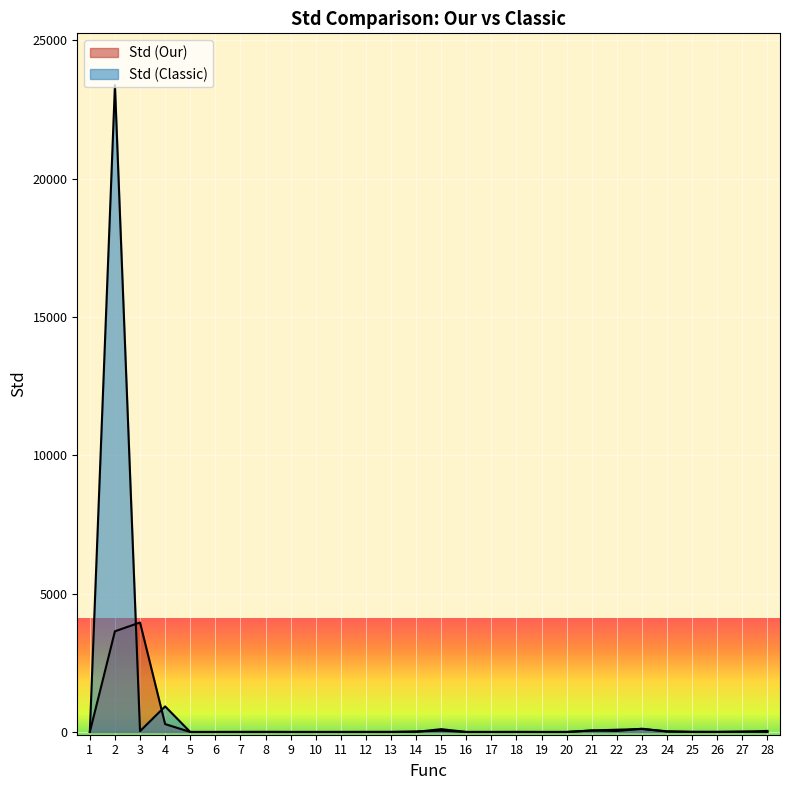

True or false: Std (Our) has more than 0 points higher than both neighbors.

True